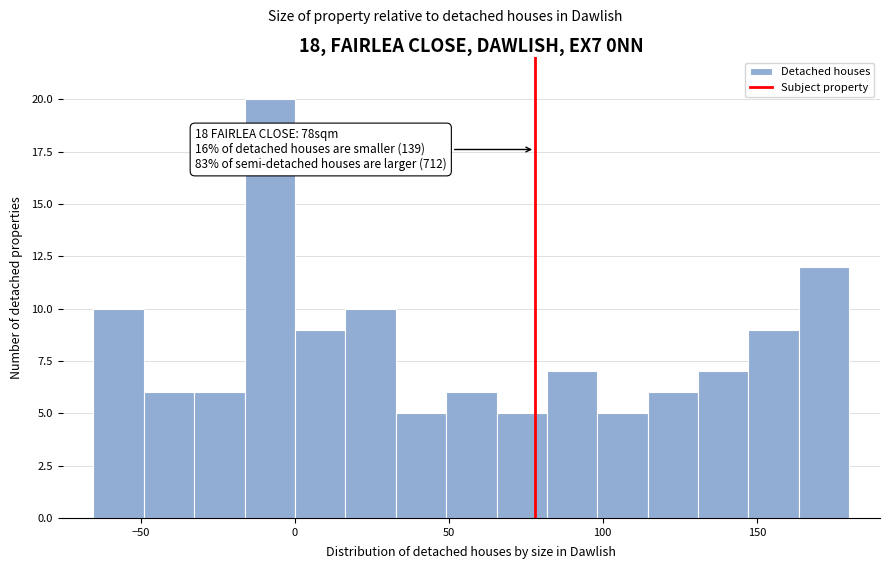

Around what value on the x-axis is the tallest bar? Give the approximate position of its centre, as read against the axis.

-10